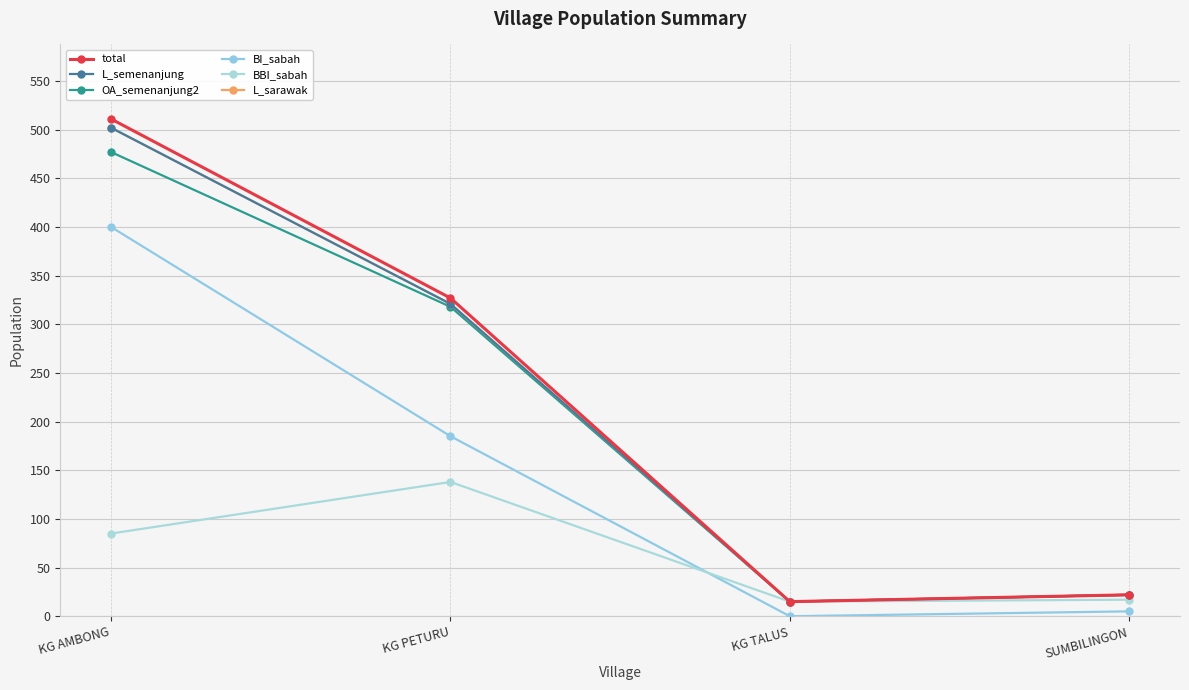

Reading left to right, list all the values displayed in this chart.

total: 511	327	15	22
L_semenanjung: 502	321	15	22
OA_semenanjung2: 477	318	15	22
BI_sabah: 400	185	0	5
BBI_sabah: 85	138	15	17
L_sarawak: 502	321	15	22